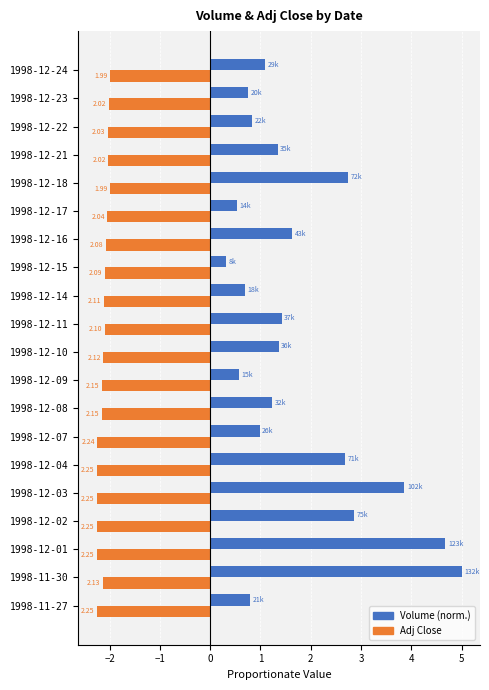

The value of Adj Close (neg) at 1998-12-24 is -2.0. True or false?

True